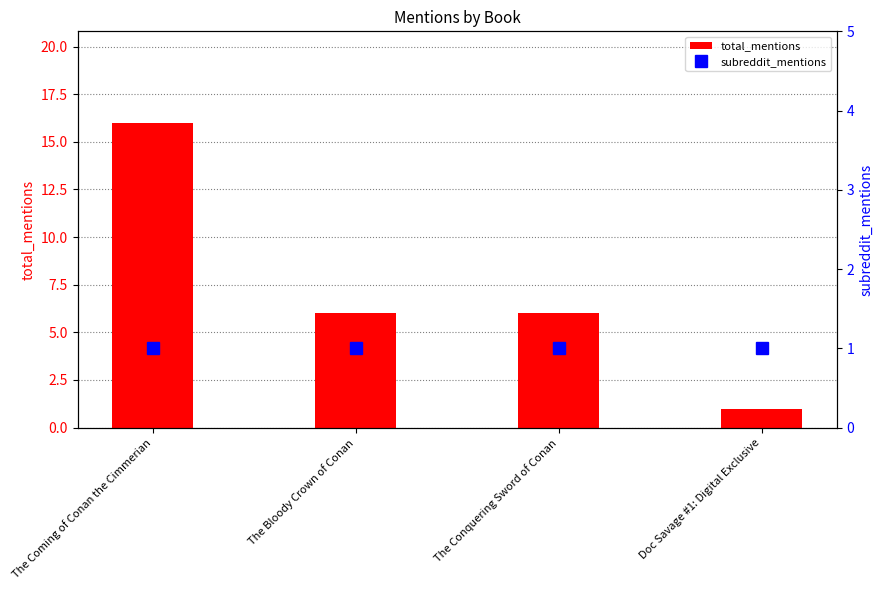

Reading right to left, transcribe all the data shown in this chart.

total_mentions: Doc Savage #1: Digital Exclusive=1	The Conquering Sword of Conan=6	The Bloody Crown of Conan=6	The Coming of Conan the Cimmerian=16
subreddit_mentions: Doc Savage #1: Digital Exclusive=1	The Conquering Sword of Conan=1	The Bloody Crown of Conan=1	The Coming of Conan the Cimmerian=1